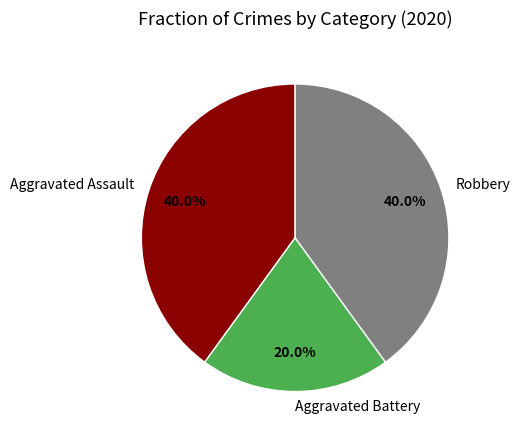

True or false: Robbery accounts for 40% of the total.

True